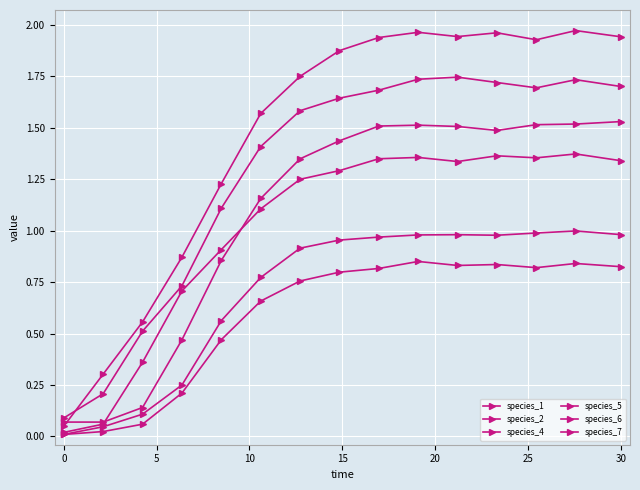

Reading right to left, extract all data points from this chart.

species_1: 1.9	2.0	1.9	2.0	1.9	2.0	1.9	1.9	1.7	1.6	1.2	0.9	0.6	0.3	0.1
species_2: 1.0	1.0	1.0	1.0	1.0	1.0	1.0	1.0	0.9	0.8	0.6	0.3	0.1	0.0	0.0
species_4: 1.3	1.4	1.4	1.4	1.3	1.4	1.3	1.3	1.2	1.1	0.9	0.7	0.4	0.1	0.0
species_5: 1.5	1.5	1.5	1.5	1.5	1.5	1.5	1.4	1.3	1.2	0.9	0.5	0.1	0.1	0.1
species_6: 0.8	0.8	0.8	0.8	0.8	0.9	0.8	0.8	0.8	0.7	0.5	0.2	0.1	0.0	0.0
species_7: 1.7	1.7	1.7	1.7	1.7	1.7	1.7	1.6	1.6	1.4	1.1	0.7	0.5	0.2	0.1